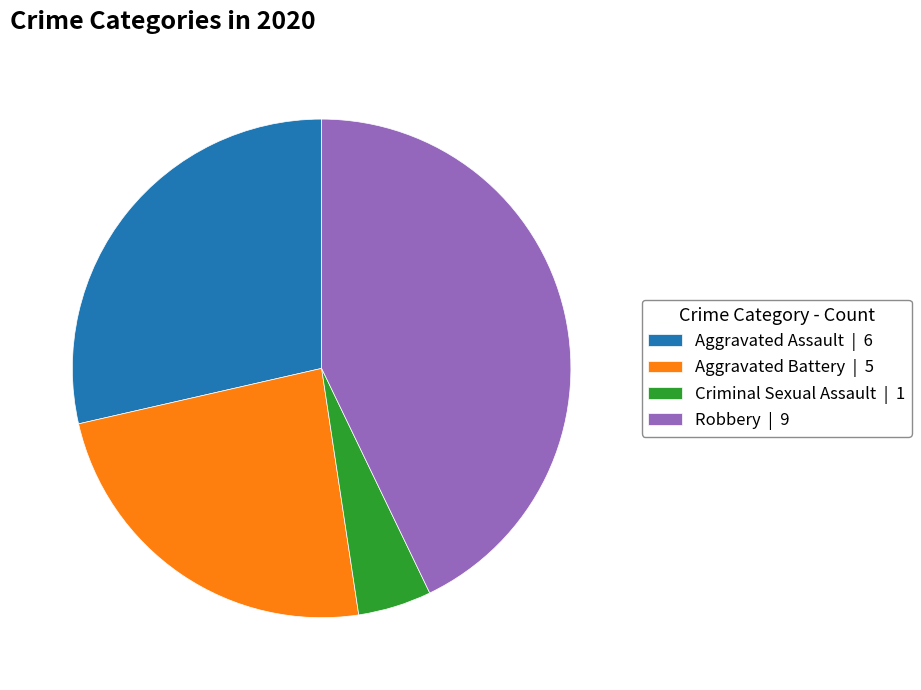

Which slice is the largest?

Robbery | 9